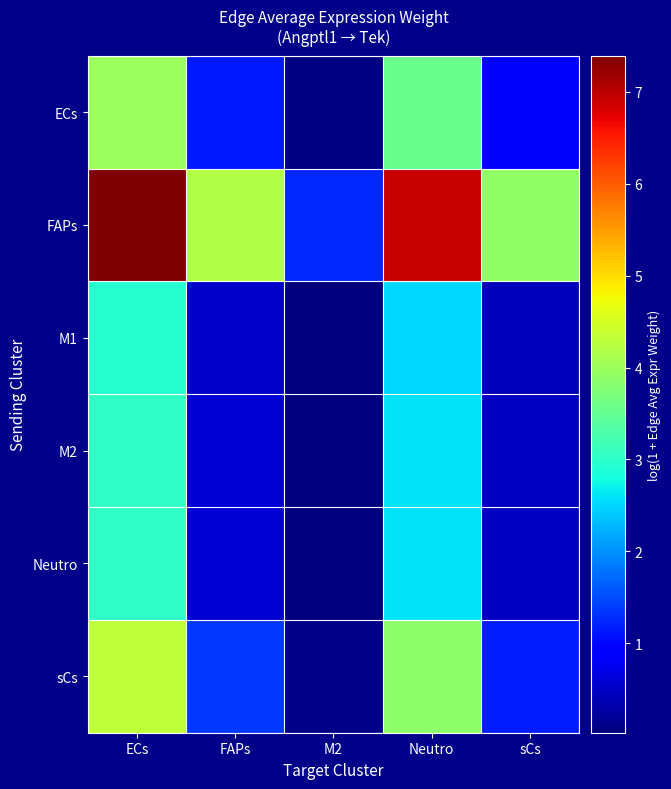

Which has a higher value, Neutro or sCs?

Neutro